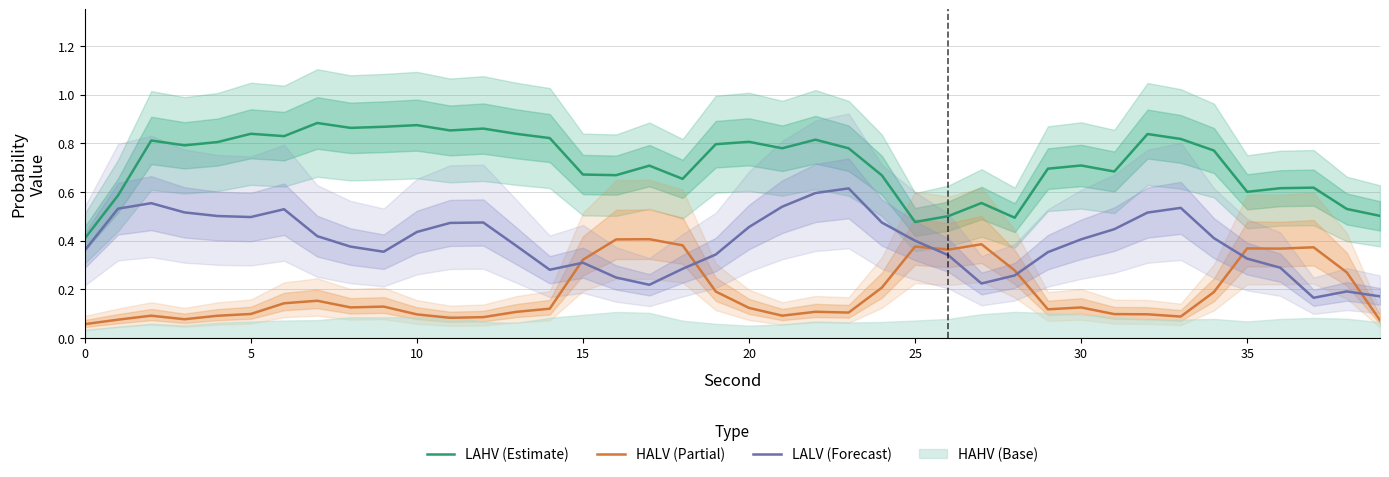

What is the value of the HALV (Partial) point at the 14th from the left?

0.1